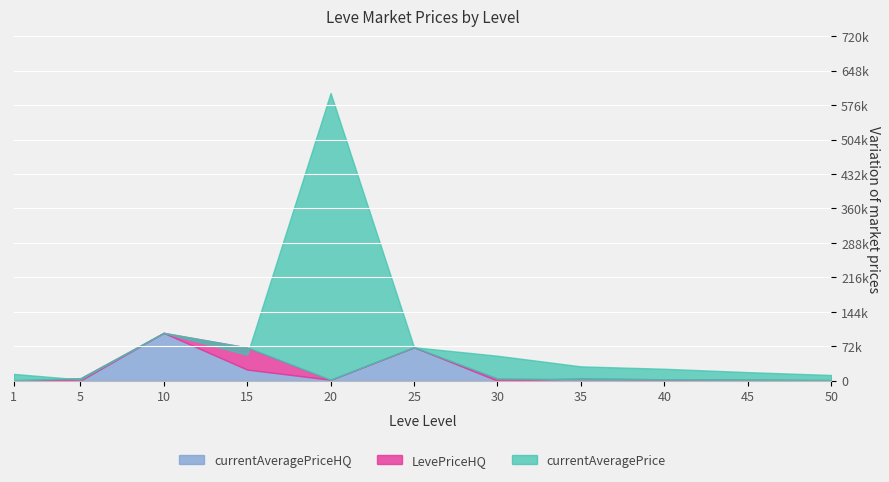

Does the chart display data point markers on the line(s)?

No